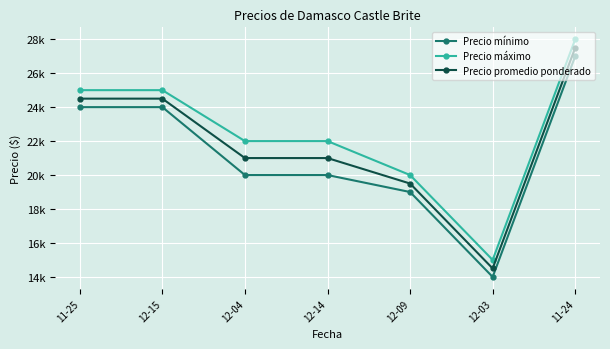

What is the spread (max minus min) of values at 12-15?

1000